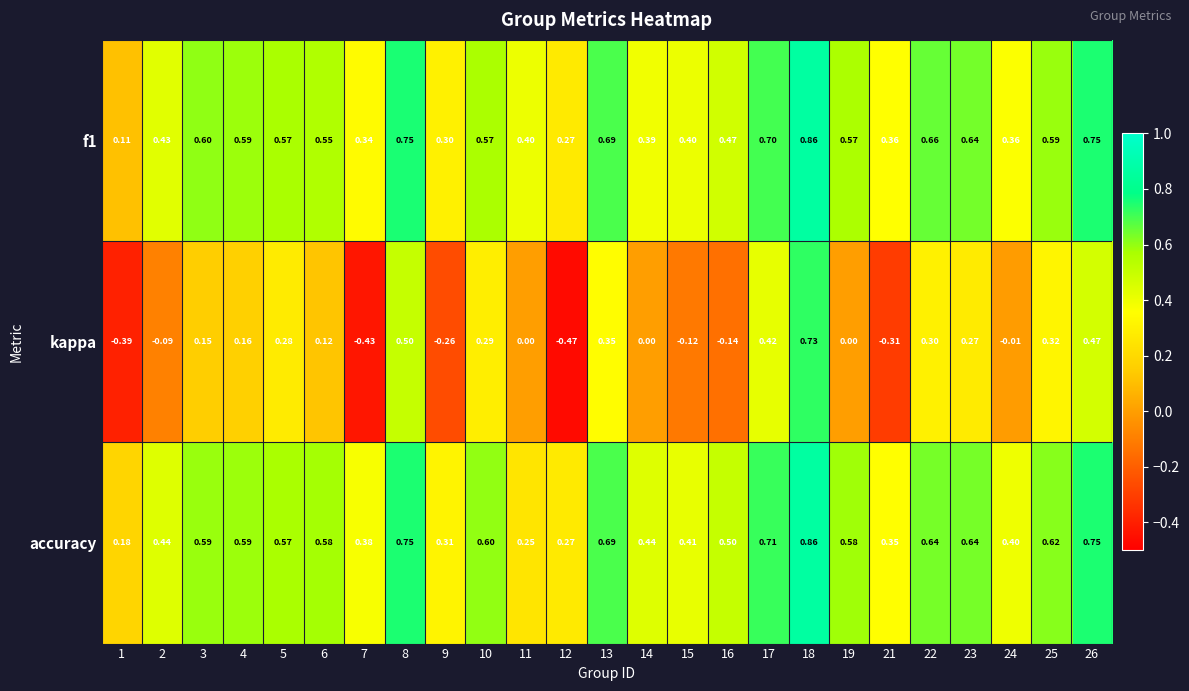

Which series has the largest range (max minus min)?

kappa